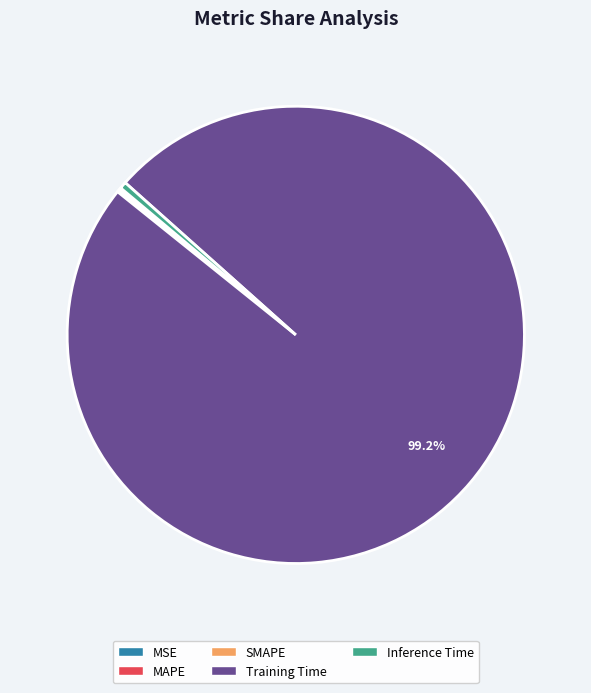

Is the sum of Training Time and Inference Time greater than half?

Yes